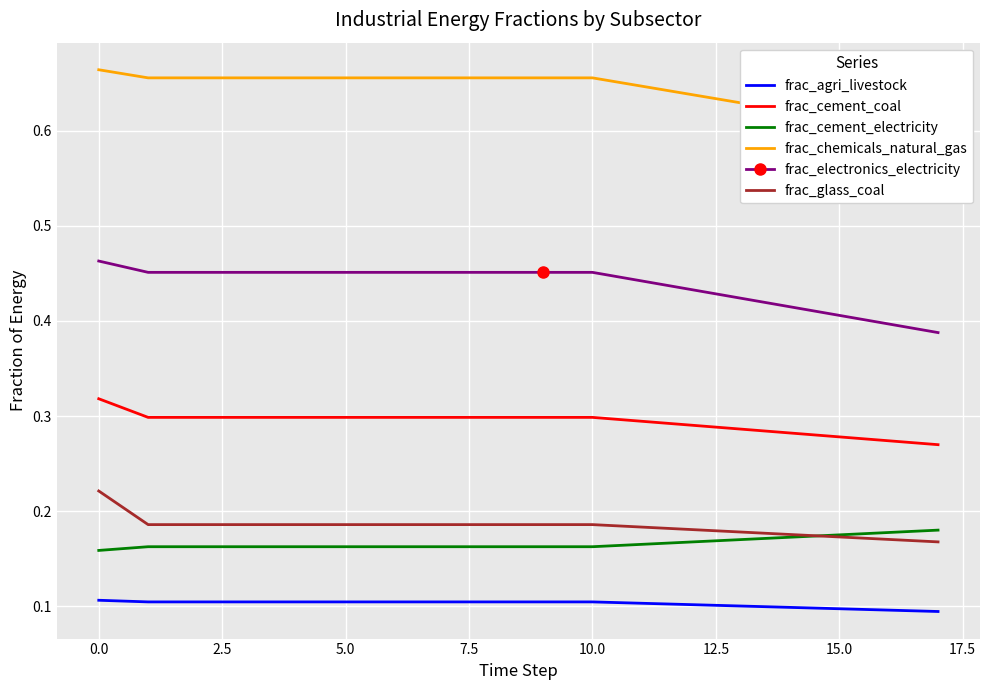

Is it true that frac_agri_livestock equals 0.0 at 15.0?

False